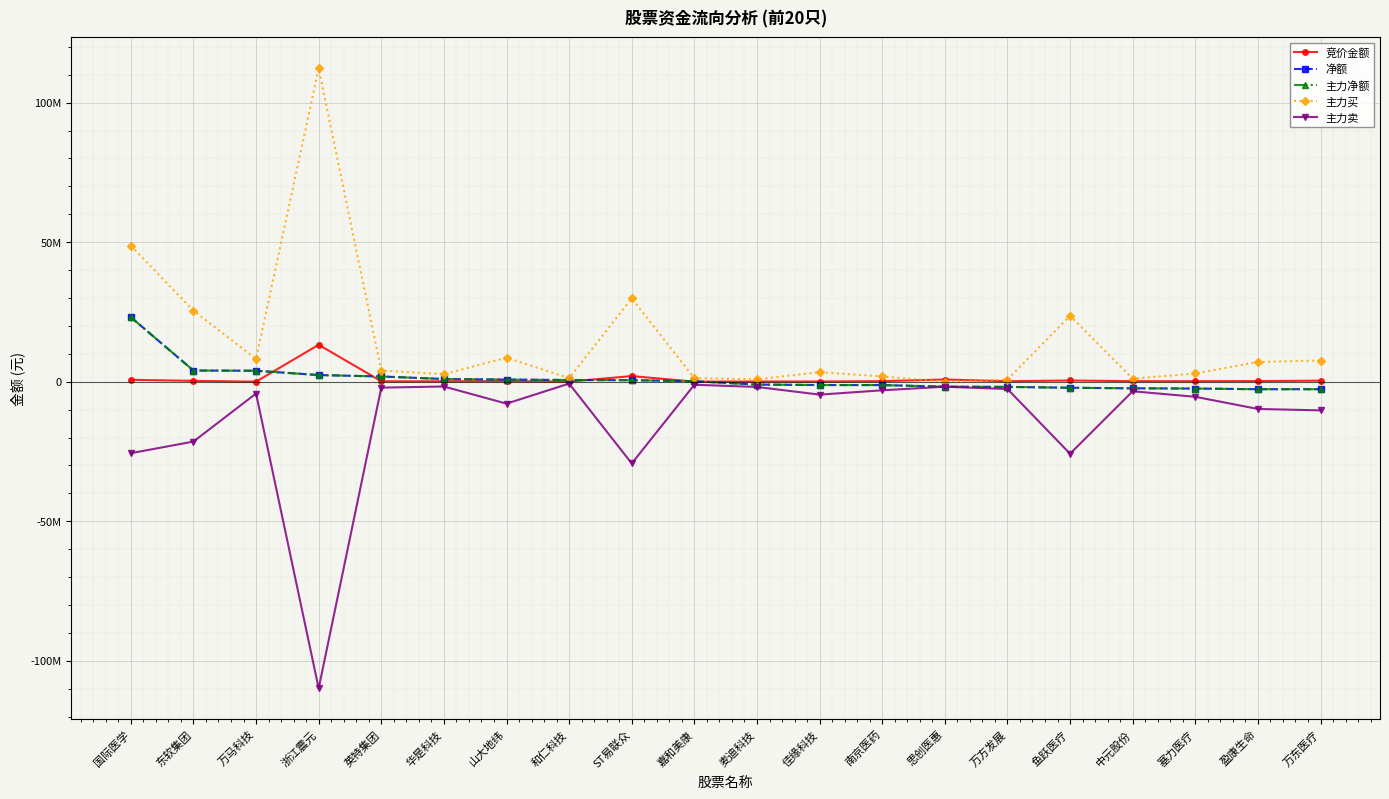

At which category does 竞价金额 reach its first local valley?

万马科技